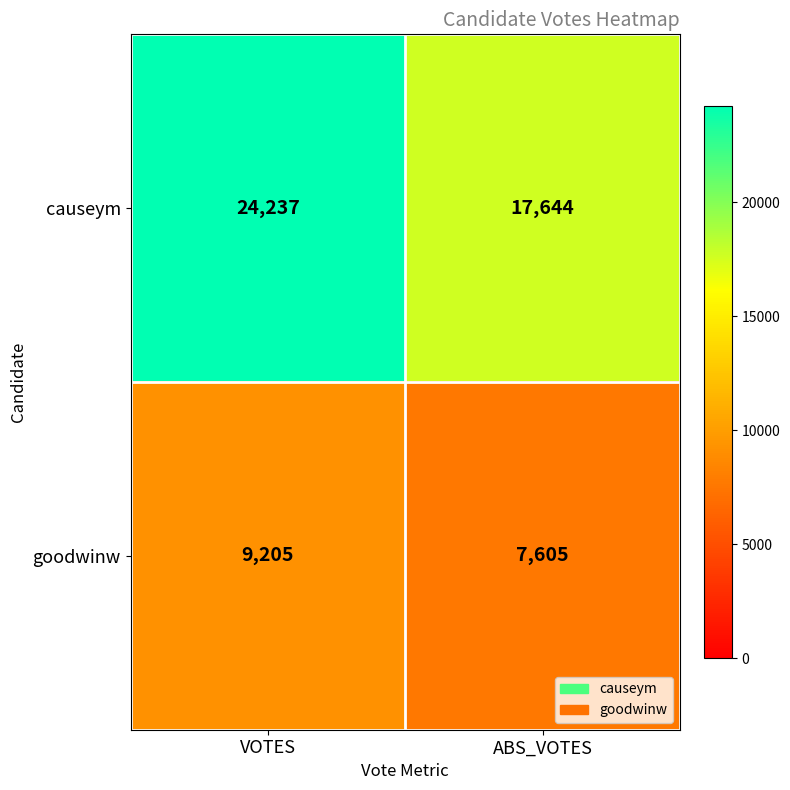

Reading left to right, transcribe all the data shown in this chart.

causeym: 24237	17644
goodwinw: 9205	7605